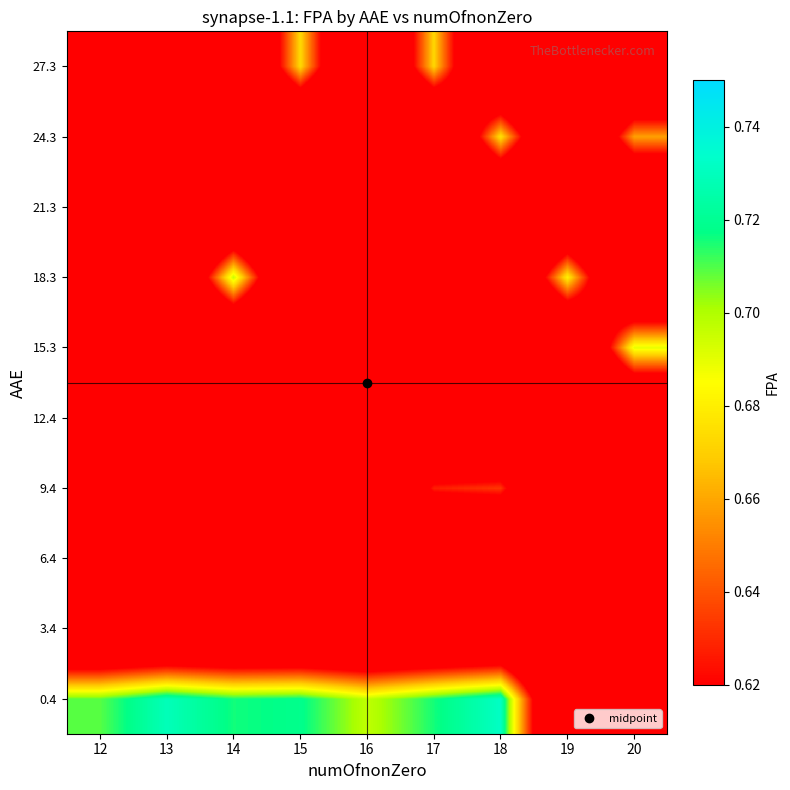

At which category is the sum across all series the highest?

18